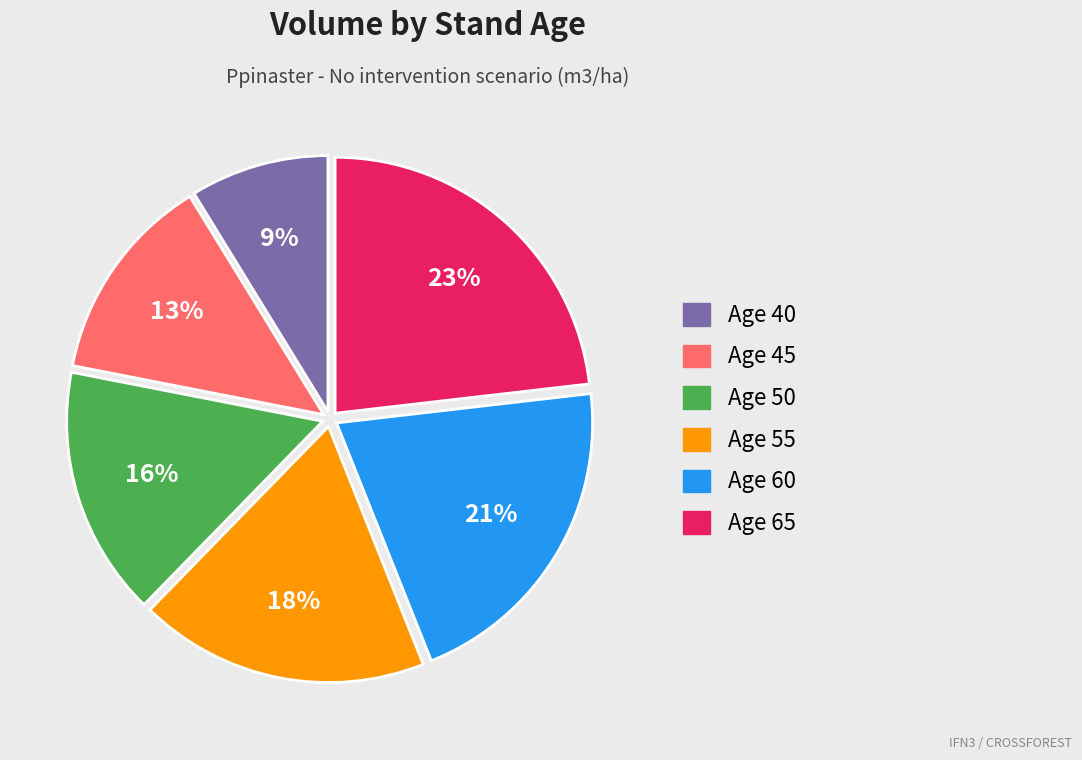

Does any single category account for the majority?

No